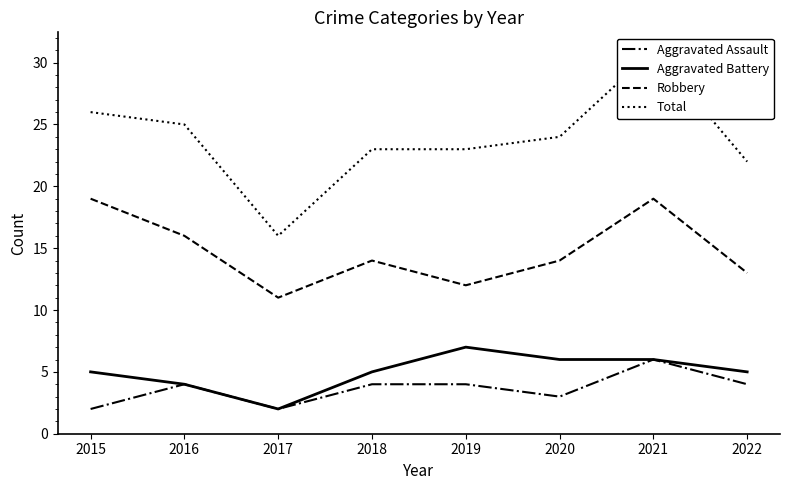

The value of Total at 2021 is 31. True or false?

True